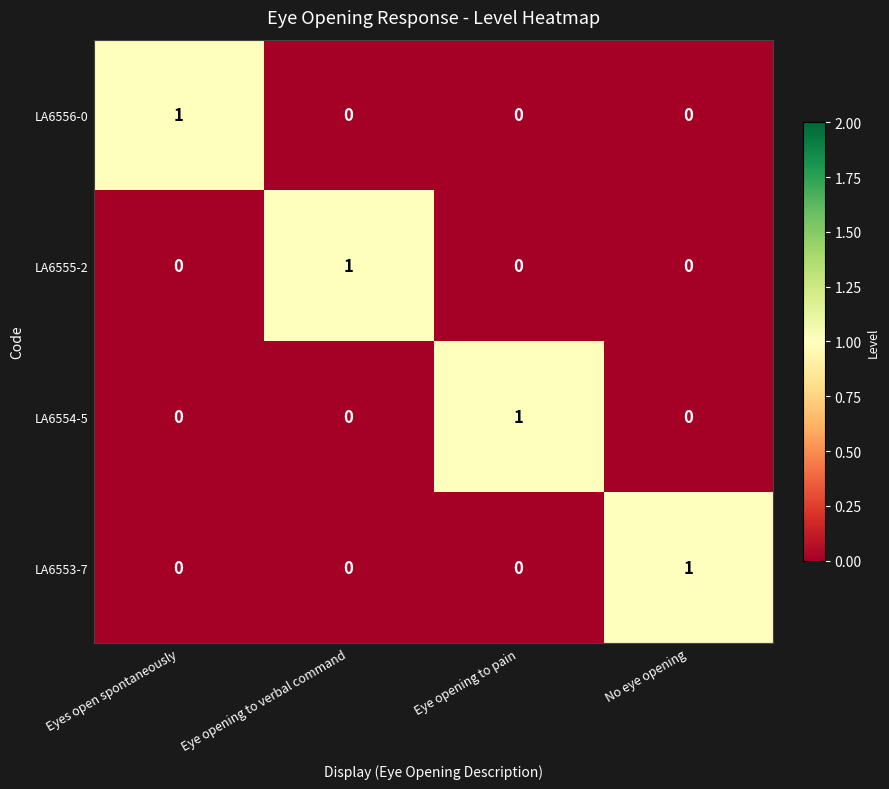

At how many categories does at least one series exceed 0?

4